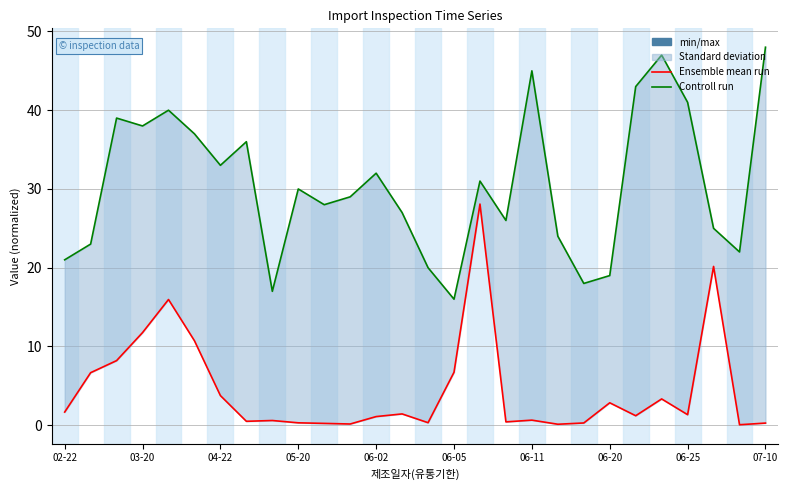

Does the chart display data point markers on the line(s)?

No